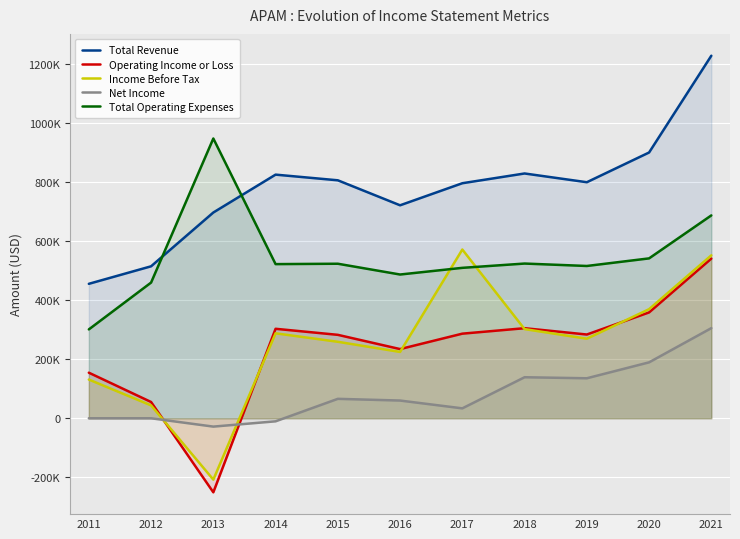

Which series has the largest total across all categories?

Total Revenue